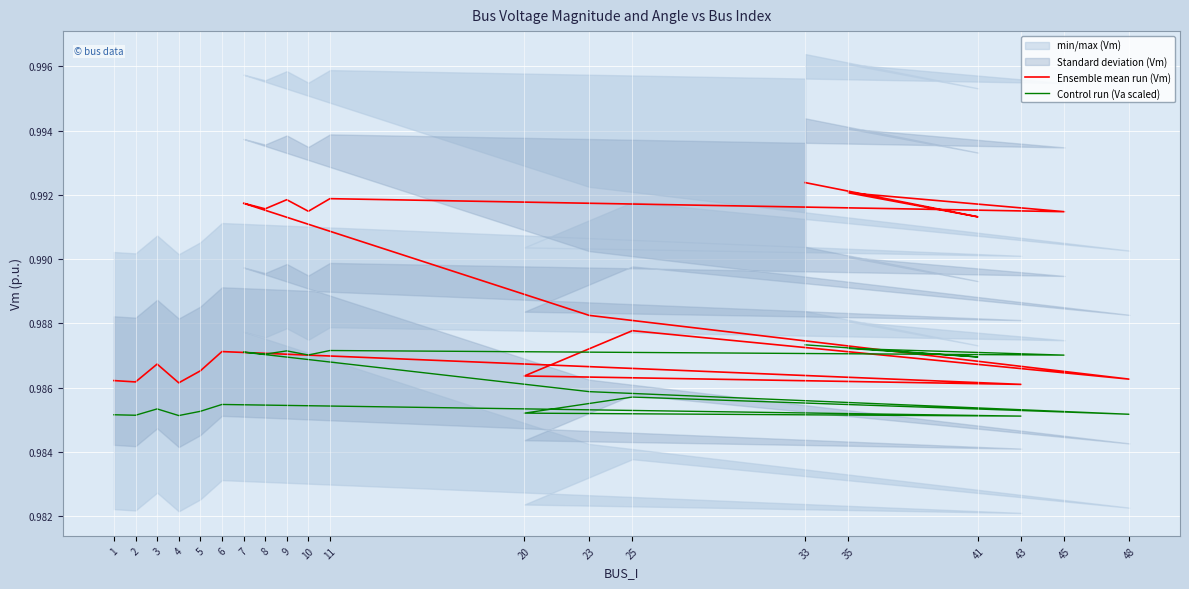

How many lines are shown in the chart?

2